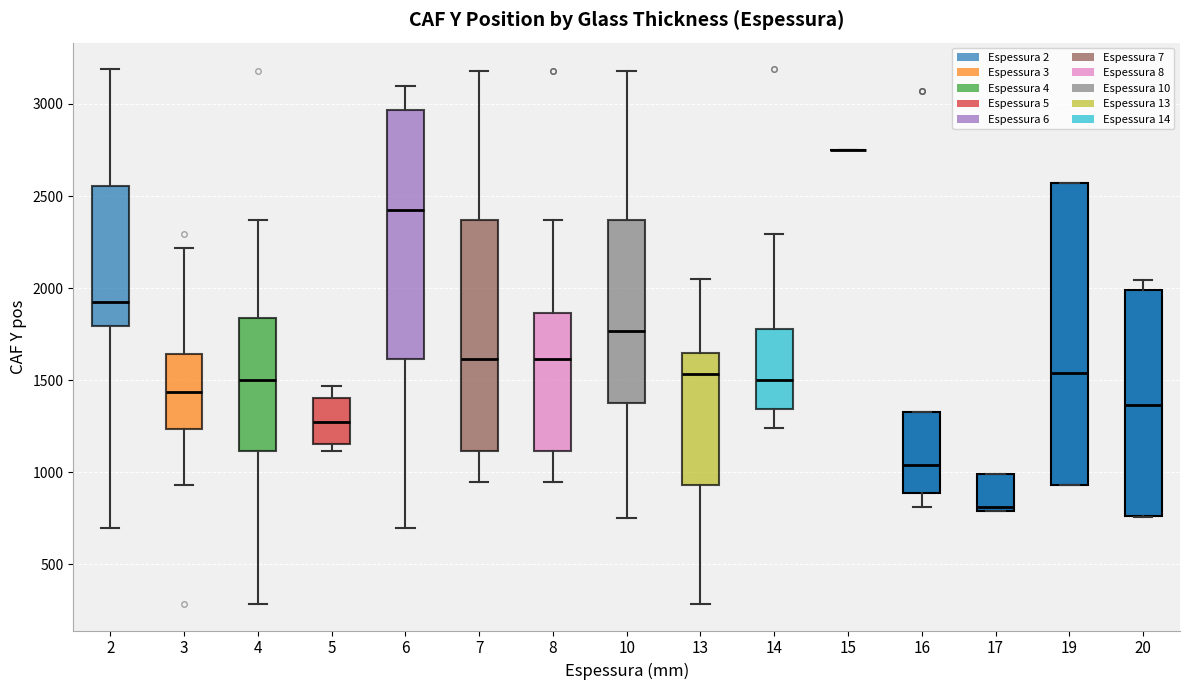

Reading left to right, read every box against the y-axis: the position of its median line, the range the box covers, and the ends of its whiskers. The values are not printed on the chart, so give them approximately, as read against the axis.

2: median 1900, box 1800 to 2550, whiskers 700 to 3200
3: median 1450, box 1250 to 1650, whiskers 950 to 2200
4: median 1500, box 1100 to 1850, whiskers 300 to 2350
5: median 1250, box 1150 to 1400, whiskers 1100 to 1450
6: median 2400, box 1600 to 2950, whiskers 700 to 3100
7: median 1600, box 1100 to 2350, whiskers 950 to 3200
8: median 1600, box 1100 to 1850, whiskers 950 to 2350
10: median 1750, box 1400 to 2350, whiskers 750 to 3200
13: median 1550, box 950 to 1650, whiskers 300 to 2050
14: median 1500, box 1350 to 1800, whiskers 1250 to 2300
15: box collapsed to a line at 2750, whiskers 2750 to 2750
16: median 1050, box 900 to 1350, whiskers 800 to 1350
17: median 800 (just above the box's lower edge), box 800 to 1000, whiskers 800 to 1000
19: median 1550, box 950 to 2550, whiskers 950 to 2550
20: median 1350, box 750 to 2000, whiskers 750 to 2050